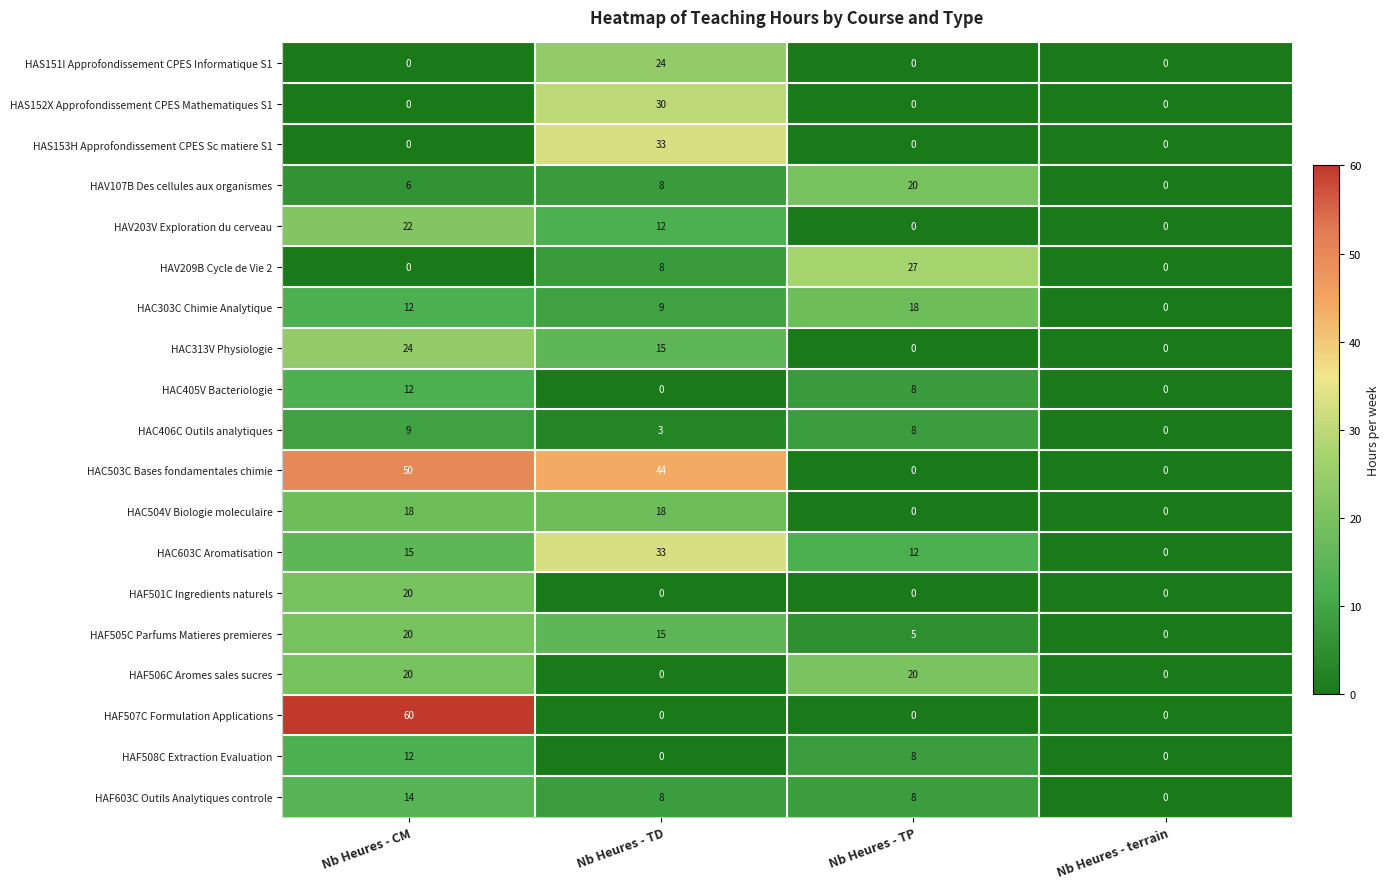

What is the total value across all series at Nb Heures - TD?

260